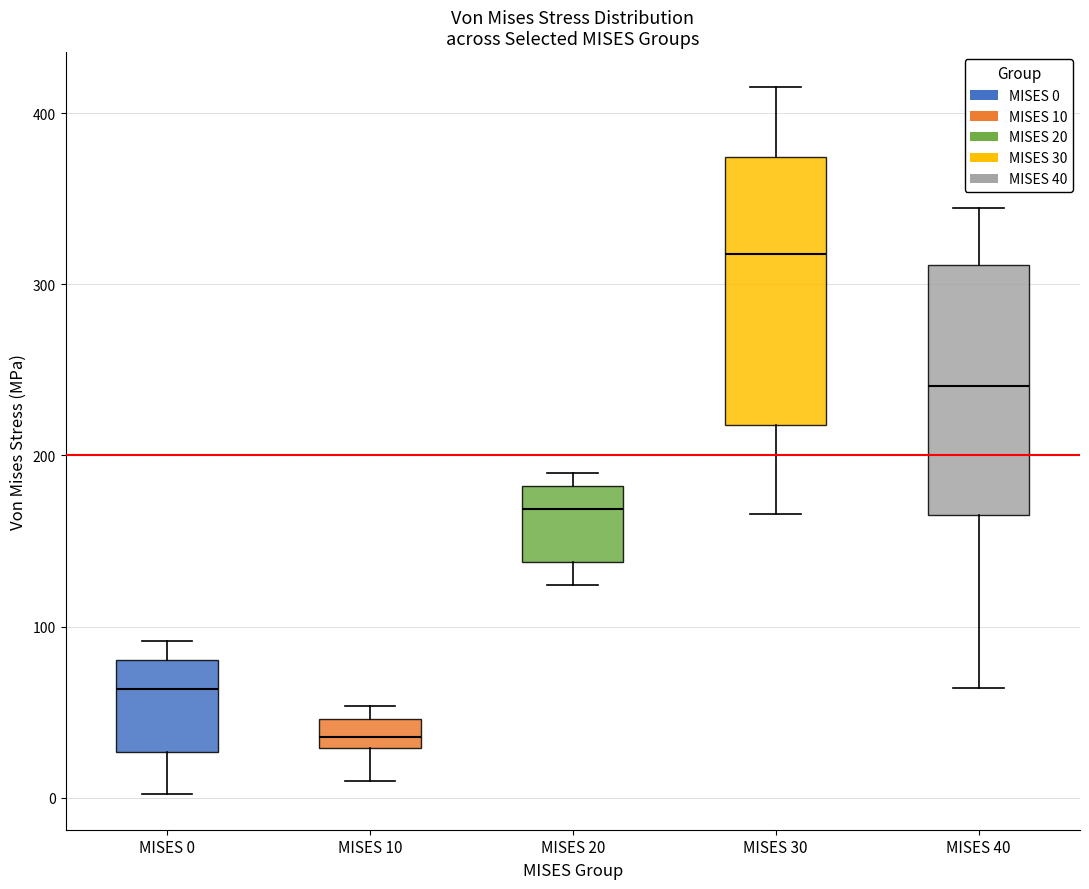

Reading left to right, transcribe this box plot: for each box, give where its median line is, the range the box spans, and where its two whiskers end, as read against the y-axis. The values are not printed on the chart, so give them approximately, as read against the axis.

MISES 0: median 60, box 30 to 80, whiskers 0 to 90
MISES 10: median 40, box 30 to 50, whiskers 10 to 50 (just above the box's upper edge)
MISES 20: median 170, box 140 to 180, whiskers 120 to 190
MISES 30: median 320, box 220 to 370, whiskers 170 to 420
MISES 40: median 240, box 170 to 310, whiskers 60 to 340